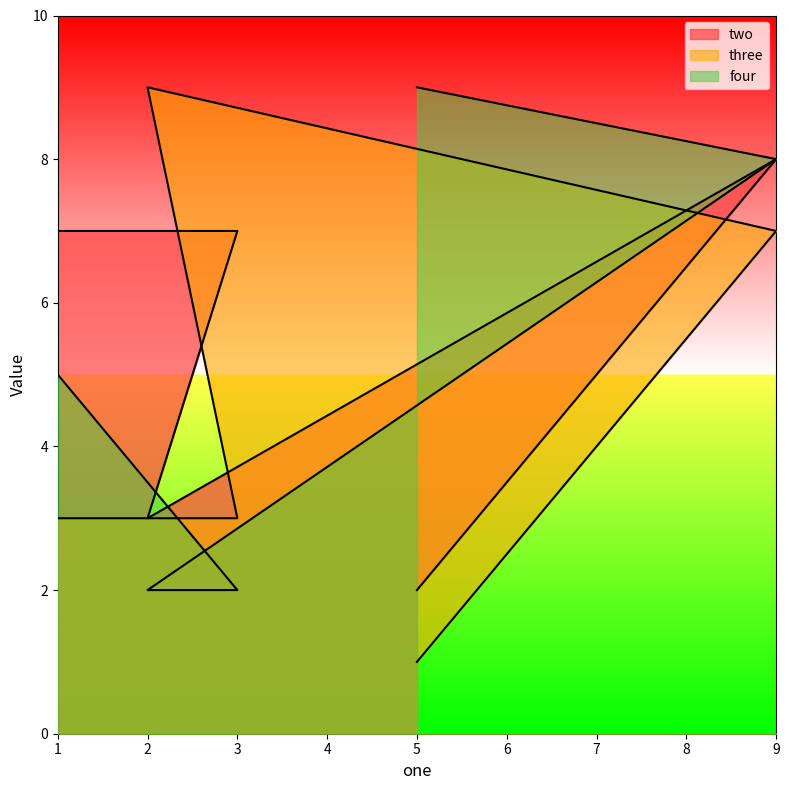

List the labels in order of four value, largest first.

5, 9, 1, 3, 2